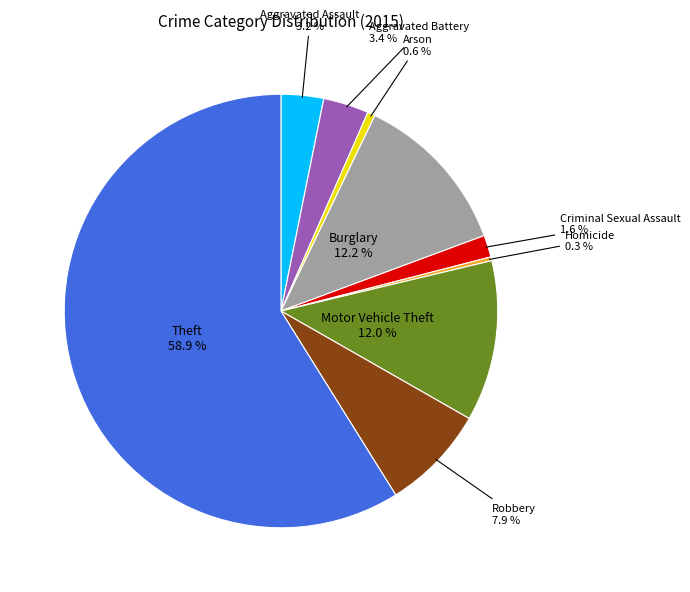

To the nearest percent, what is the difference between the Motor Vehicle Theft and Theft slice percentages?

47%